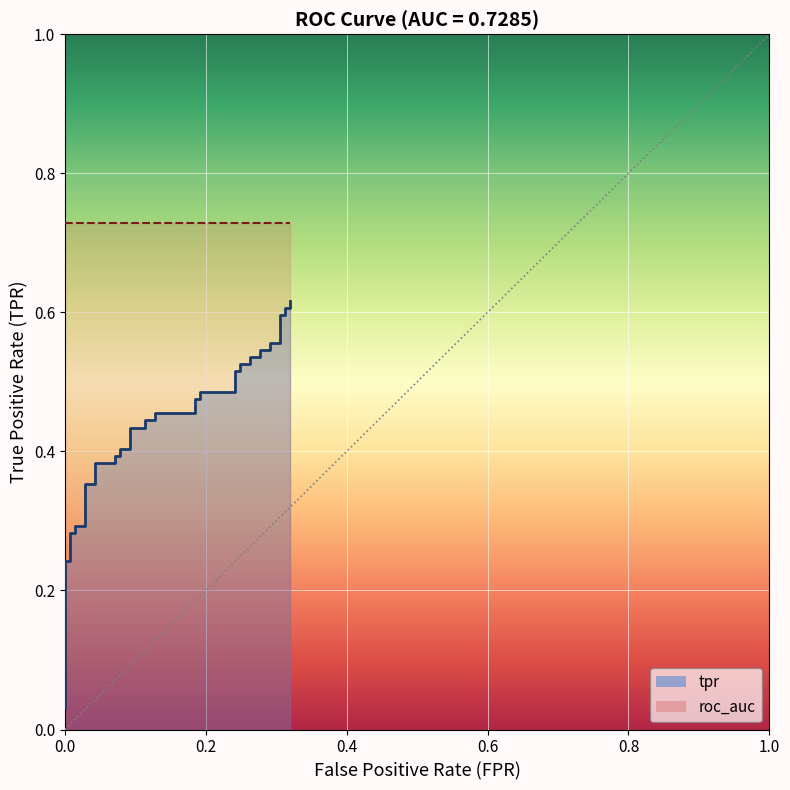

Reading right to left, list all the values displayed in this chart.

0.6	0.6	0.6	0.6	0.6	0.6	0.6	0.5	0.5	0.5	0.5	0.5	0.5	0.5	0.5	0.5	0.5	0.5	0.5	0.5	0.5	0.4	0.4	0.4	0.4	0.4	0.4	0.4	0.4	0.4	0.4	0.4	0.4	0.3	0.3	0.3	0.3	0.2	0.2	0.0